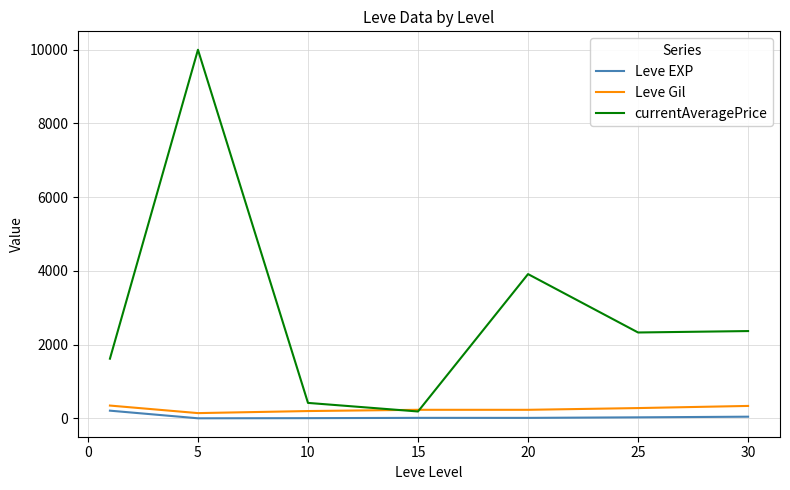

Which series has the largest range (max minus min)?

currentAveragePrice